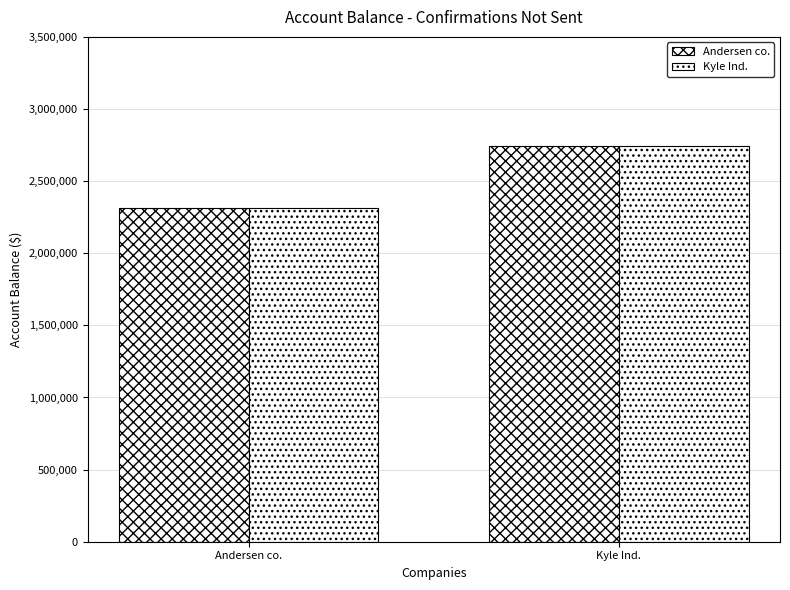

How many bars are there in each group?

2